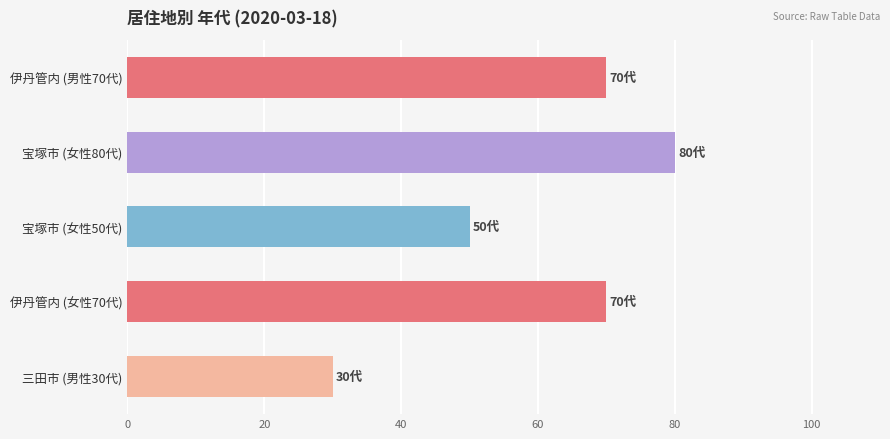

Reading top to bottom, what are all the values shown in this chart?

伊丹管内 (男性70代)=70	宝塚市 (女性80代)=80	宝塚市 (女性50代)=50	伊丹管内 (女性70代)=70	三田市 (男性30代)=30